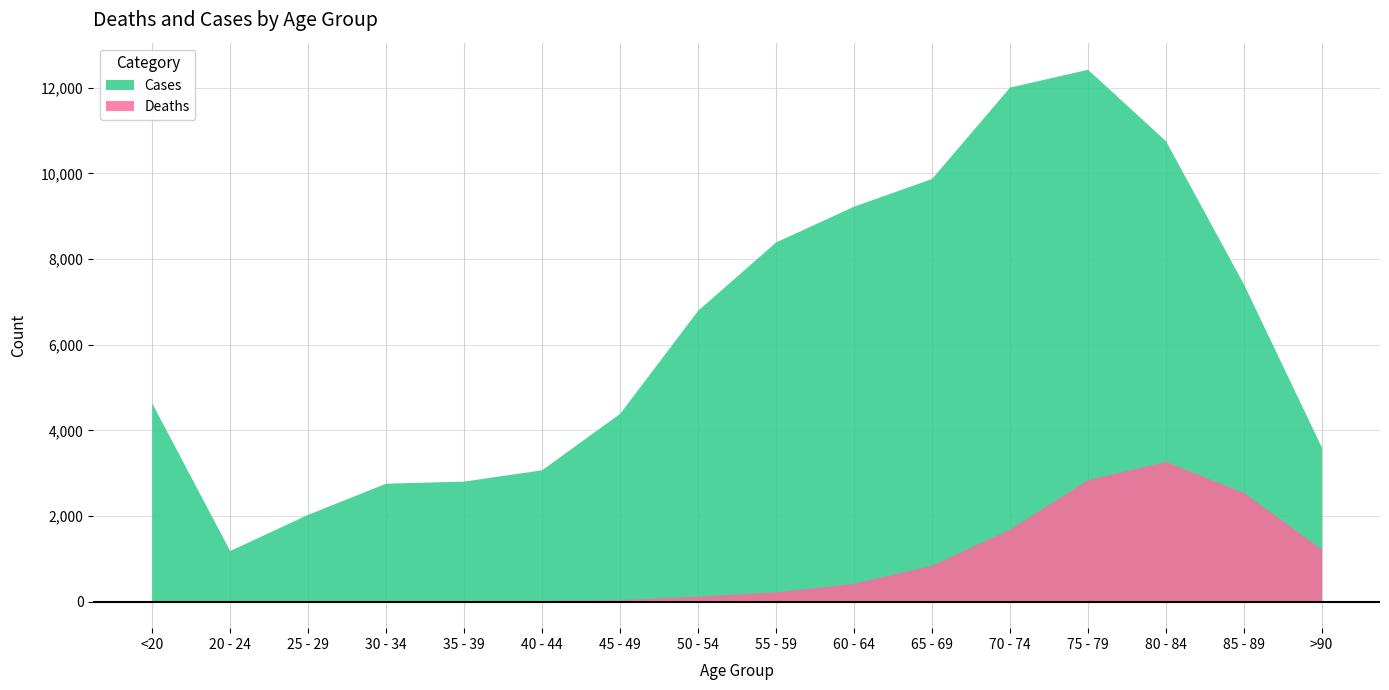

How many series are shown in this chart?

2